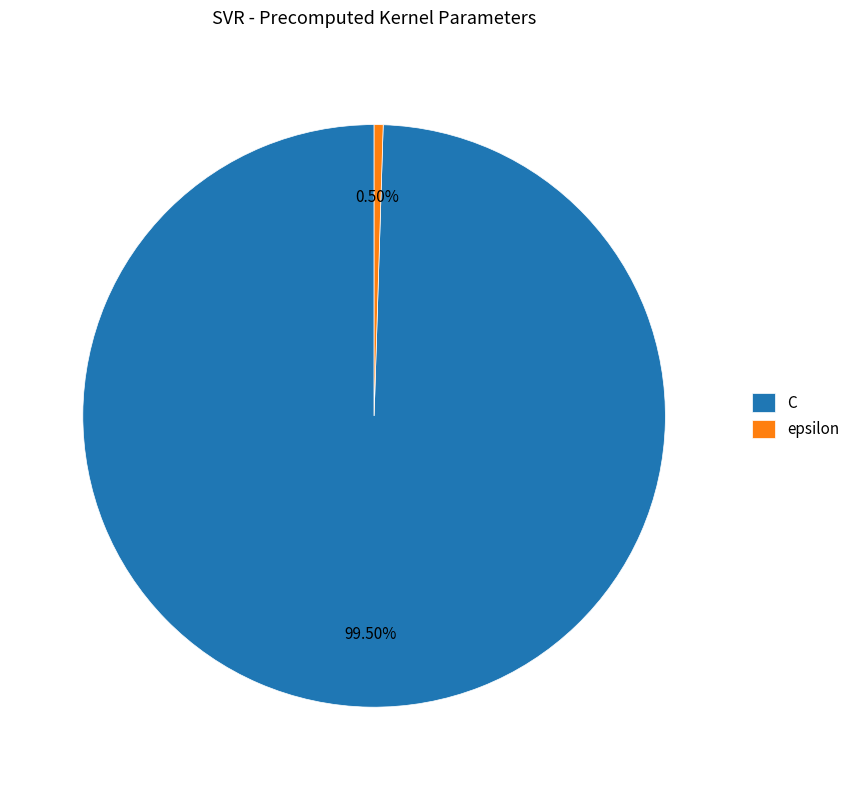

What is the majority slice?

C